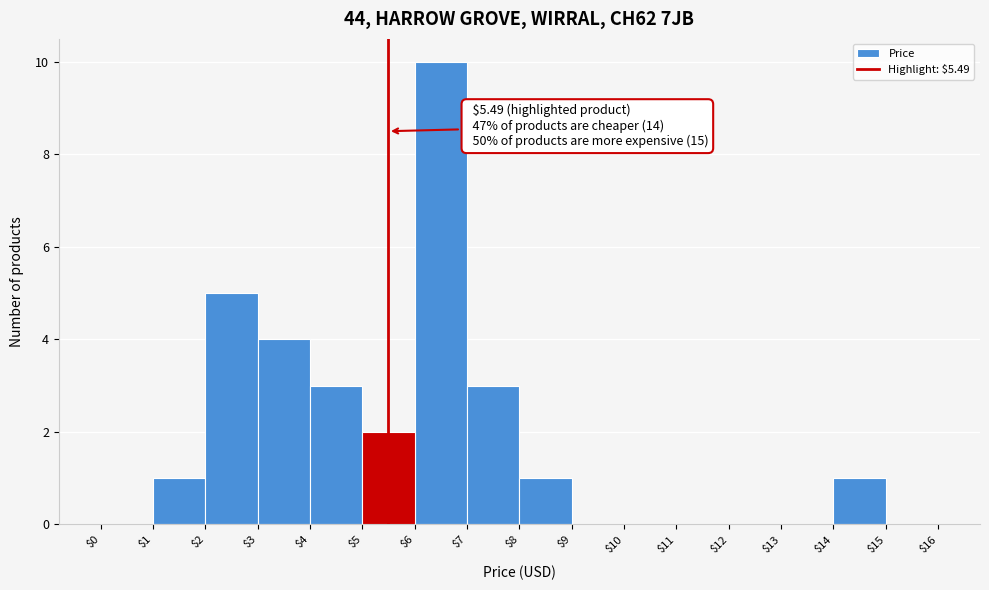

Which range on the x-axis has the tallest bar?

$6 to $7